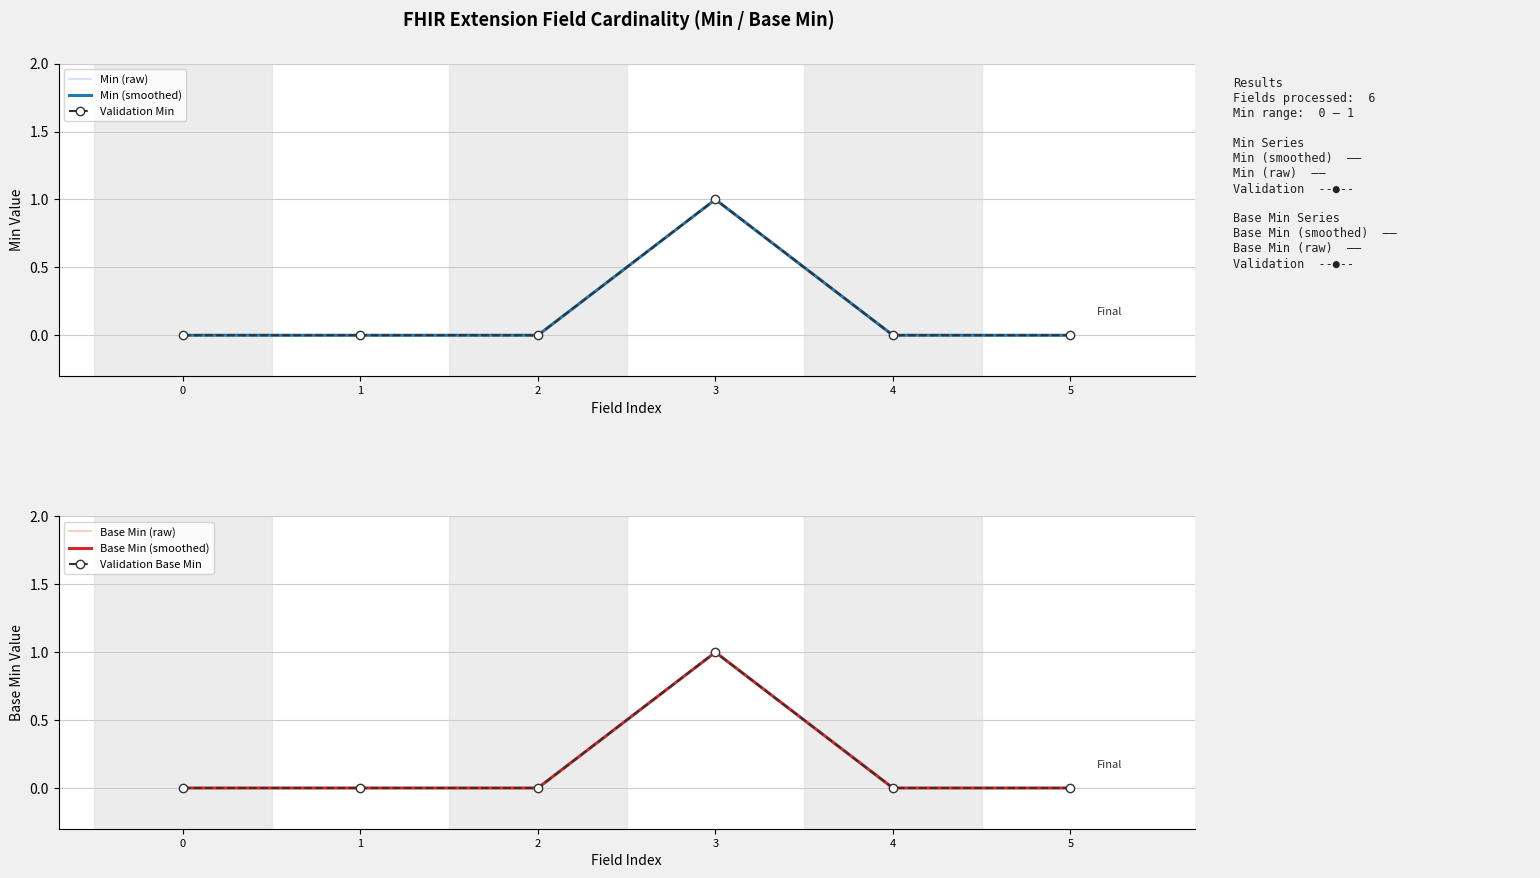

Reading left to right, extract all data points from this chart.

Min (raw): 0	0	0	1	0	0
Min (smoothed): 0	0	0	1	0	0
Validation Min: 0	0	0	1	0	0
Base Min (raw): 0	0	0	1	0	0
Base Min (smoothed): 0	0	0	1	0	0
Validation Base Min: 0	0	0	1	0	0